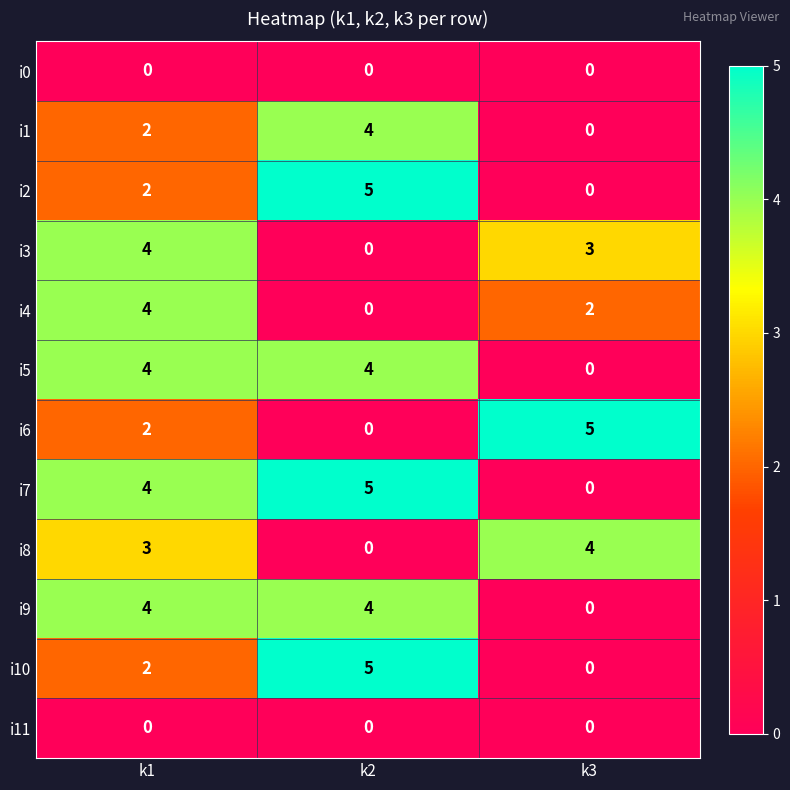

The i0 series shows 0 at k2. True or false?

True